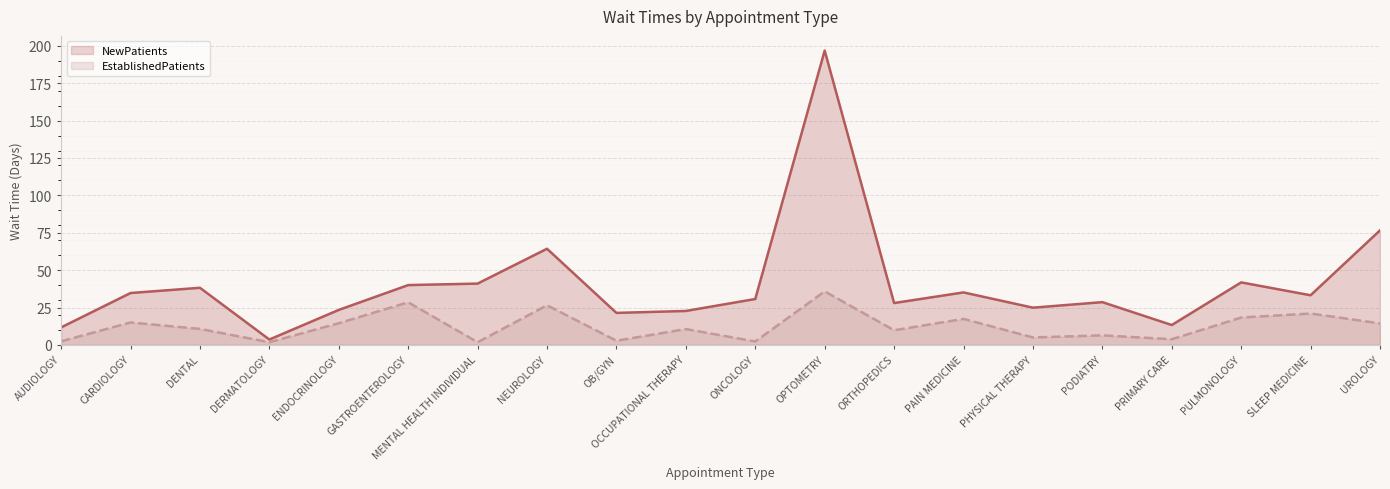

What is the sum of the EstablishedPatients values at CARDIOLOGY and PULMONOLOGY?

33.3